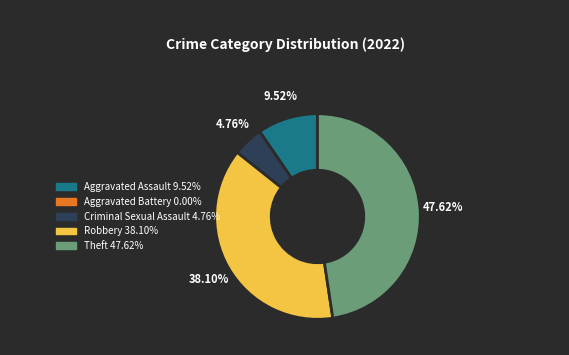

Is it true that Theft is 33% of the pie?

False